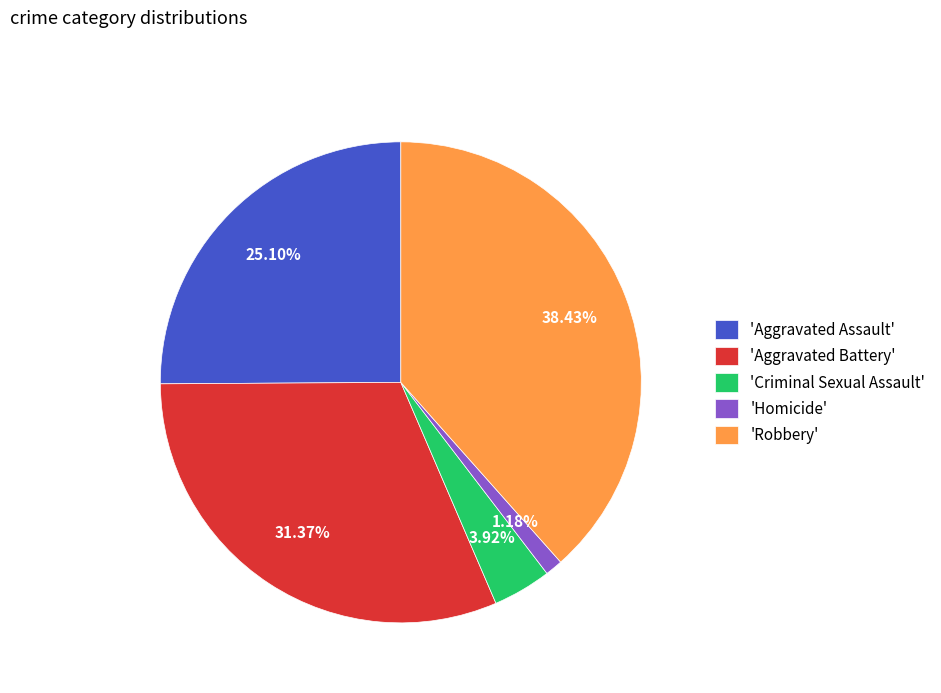

Which slice is the largest?

'Robbery'